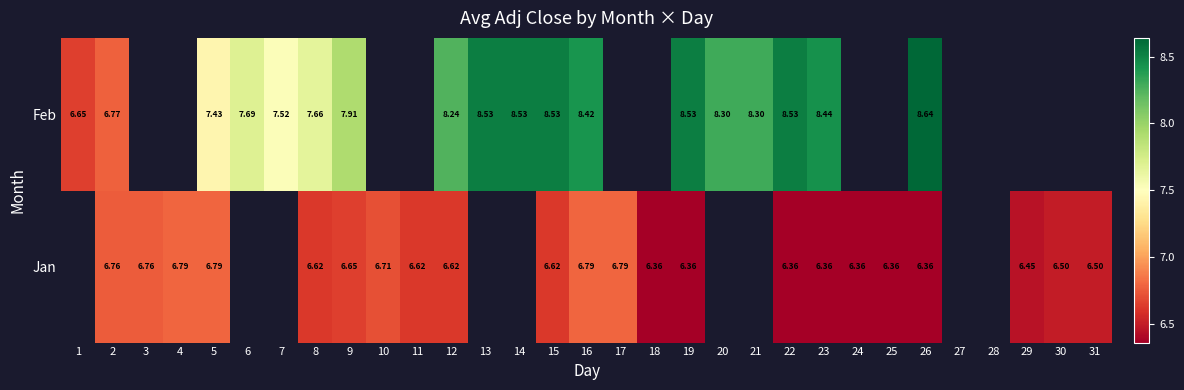

Rank the series at 9 from lowest to highest value.

Jan, Feb